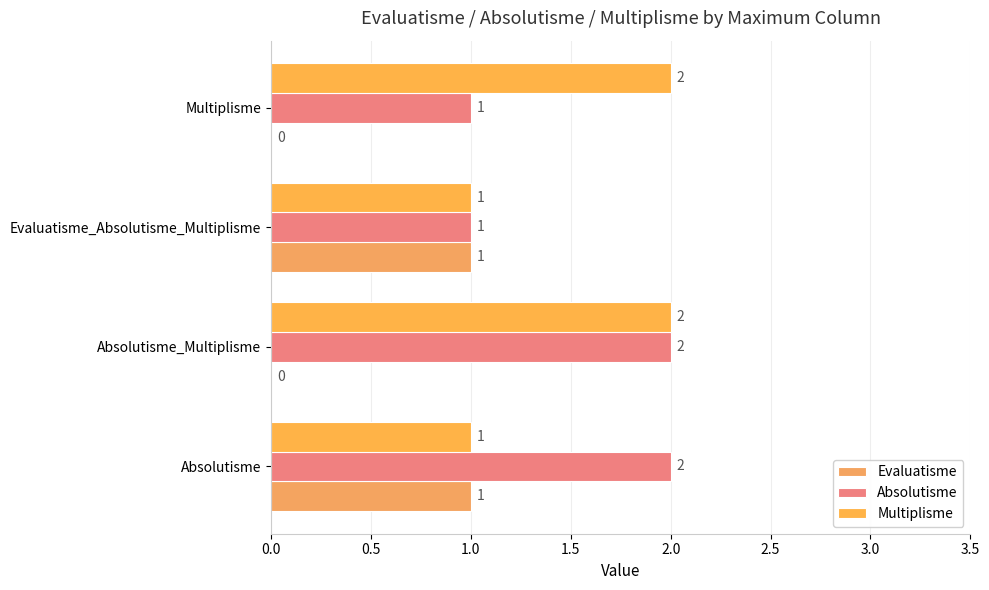

How many data points does each series have?

4